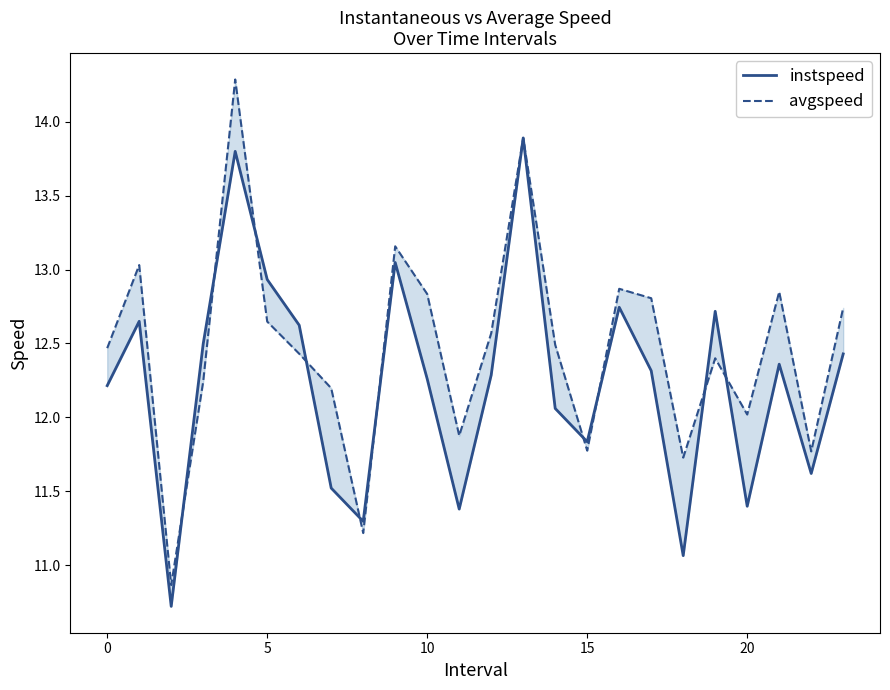

What is the label of the 4th point from the right?

20